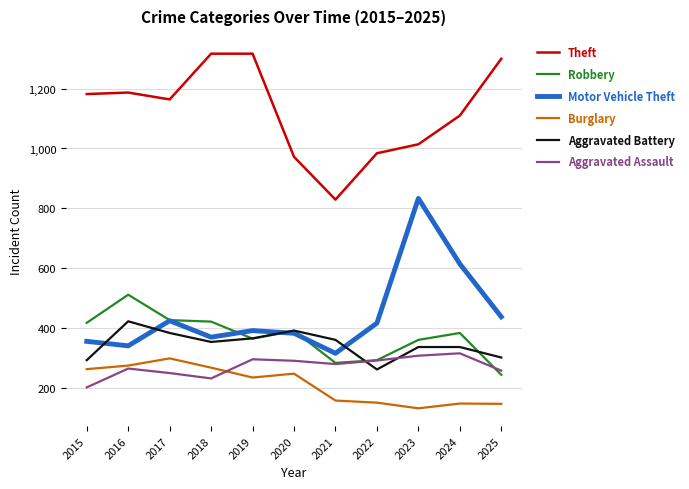

How many values in the Aggravated Assault series are below 279?

5